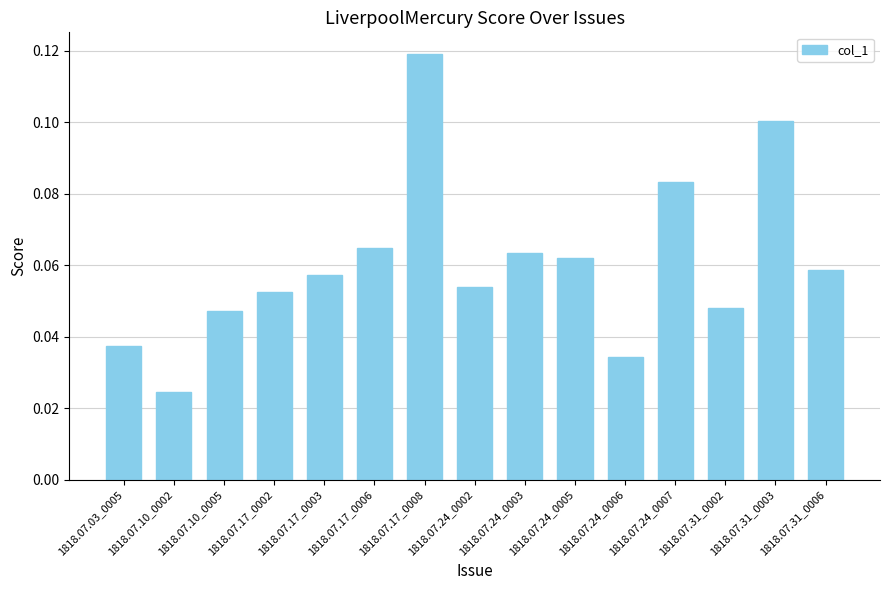

Where is the data nearest to the value 0?

1818.07.10_0002